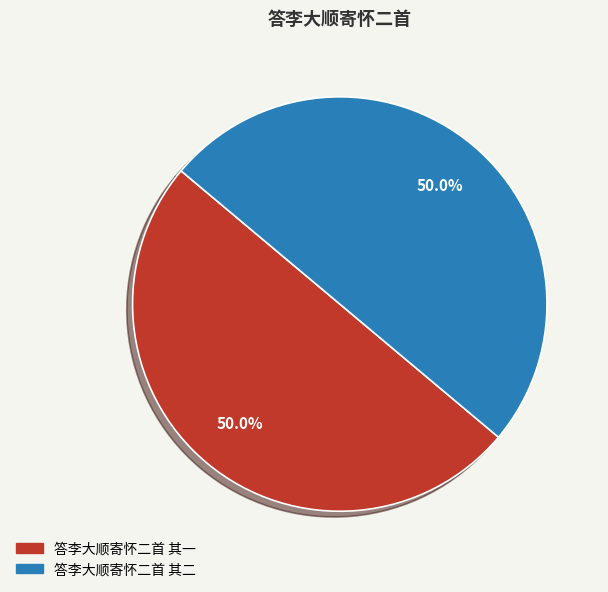

How many segments does this pie chart have?

2